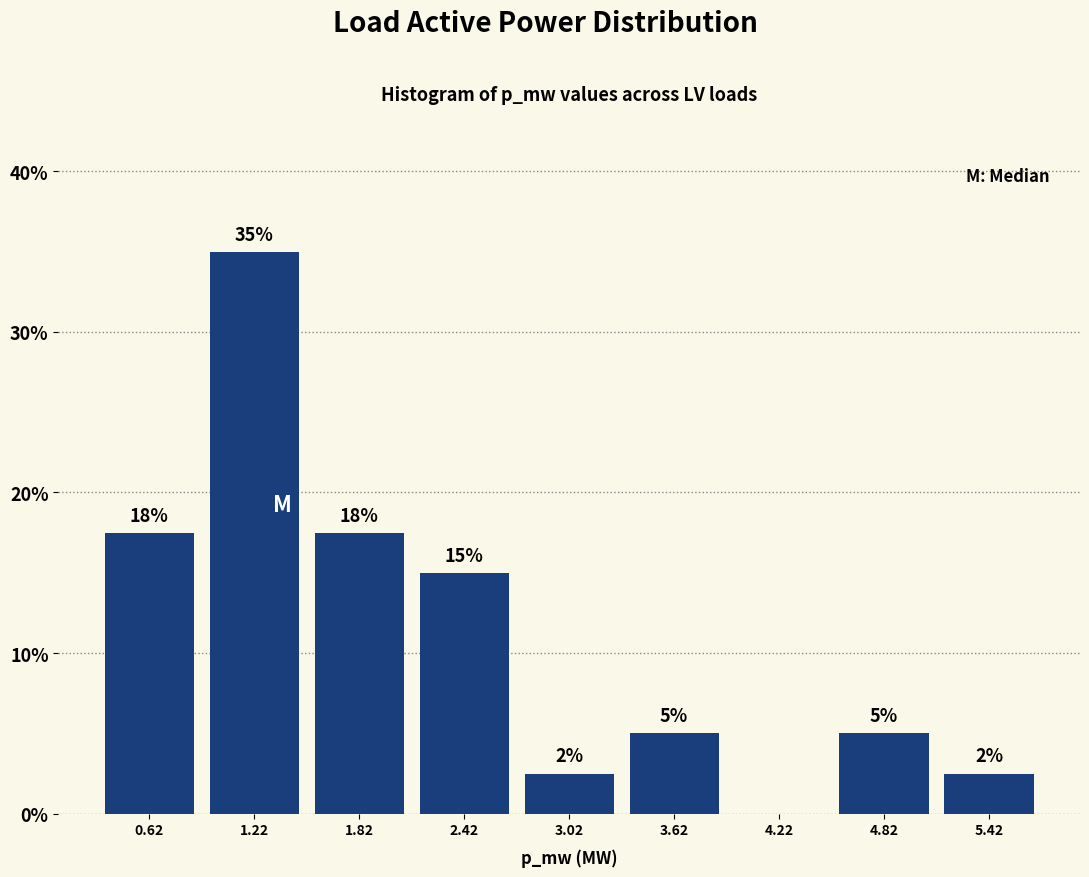

The chart shows a value of 6.3 at 2.42. True or false?

False